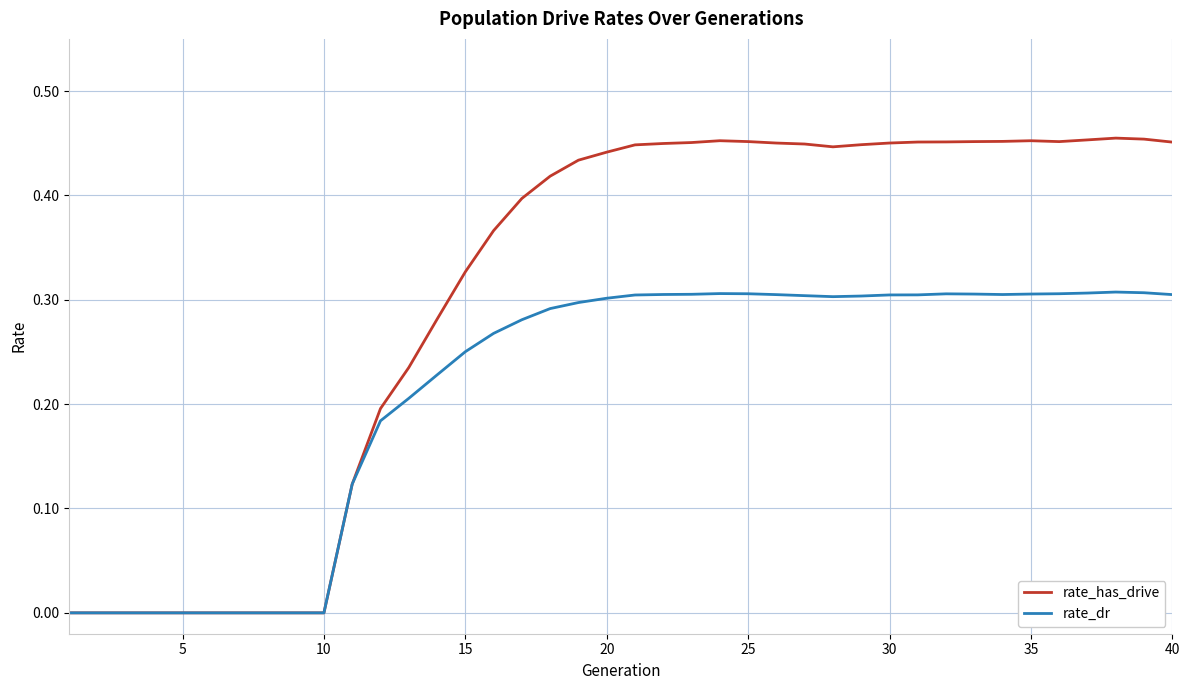

Which series has the largest range (max minus min)?

rate_has_drive